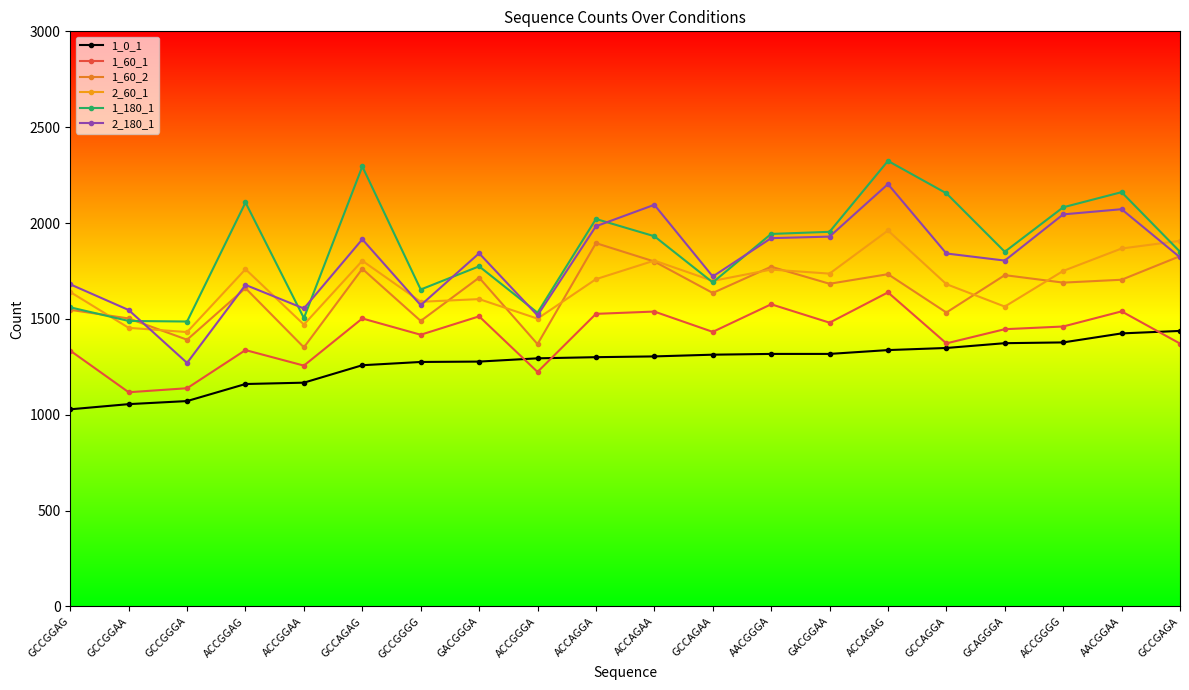

True or false: 1_60_2 and 1_0_1 cross at least once.

False